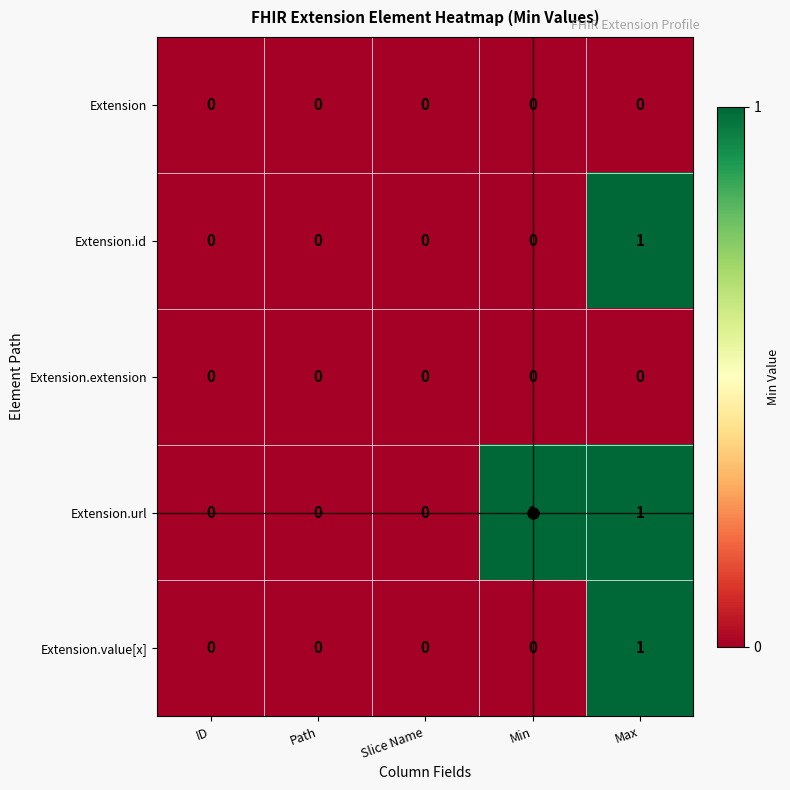

What is the spread (max minus min) of values at Max?

1